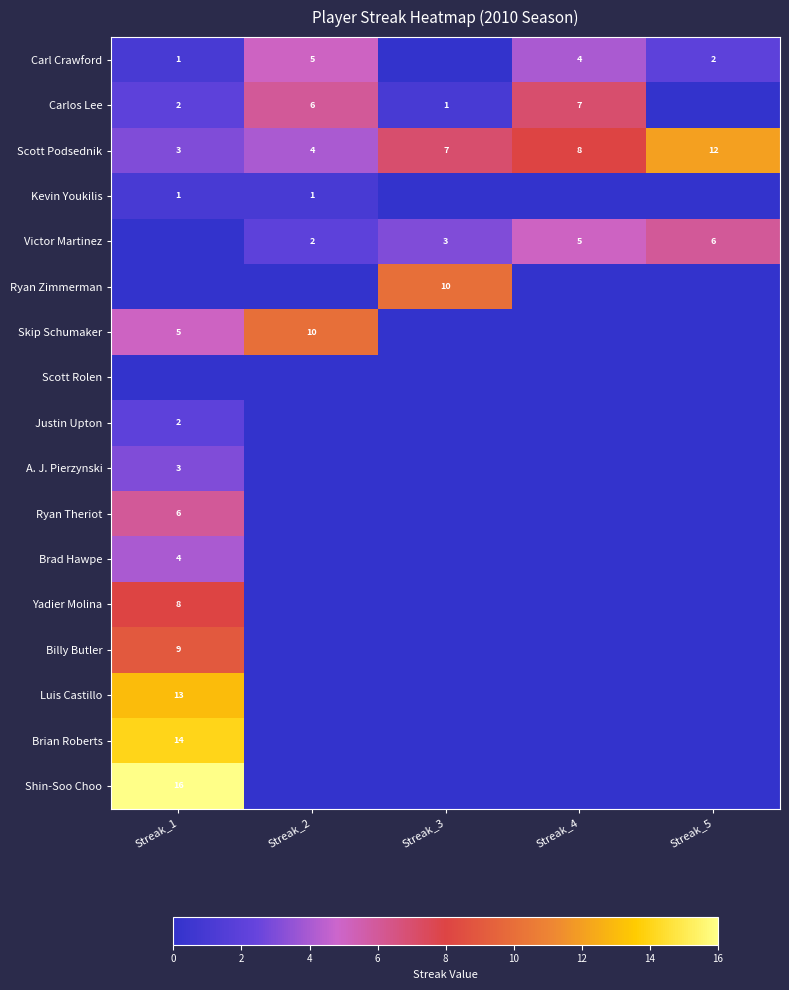

List the labels in order of Scott Podsednik value, largest first.

Streak_5, Streak_4, Streak_3, Streak_2, Streak_1